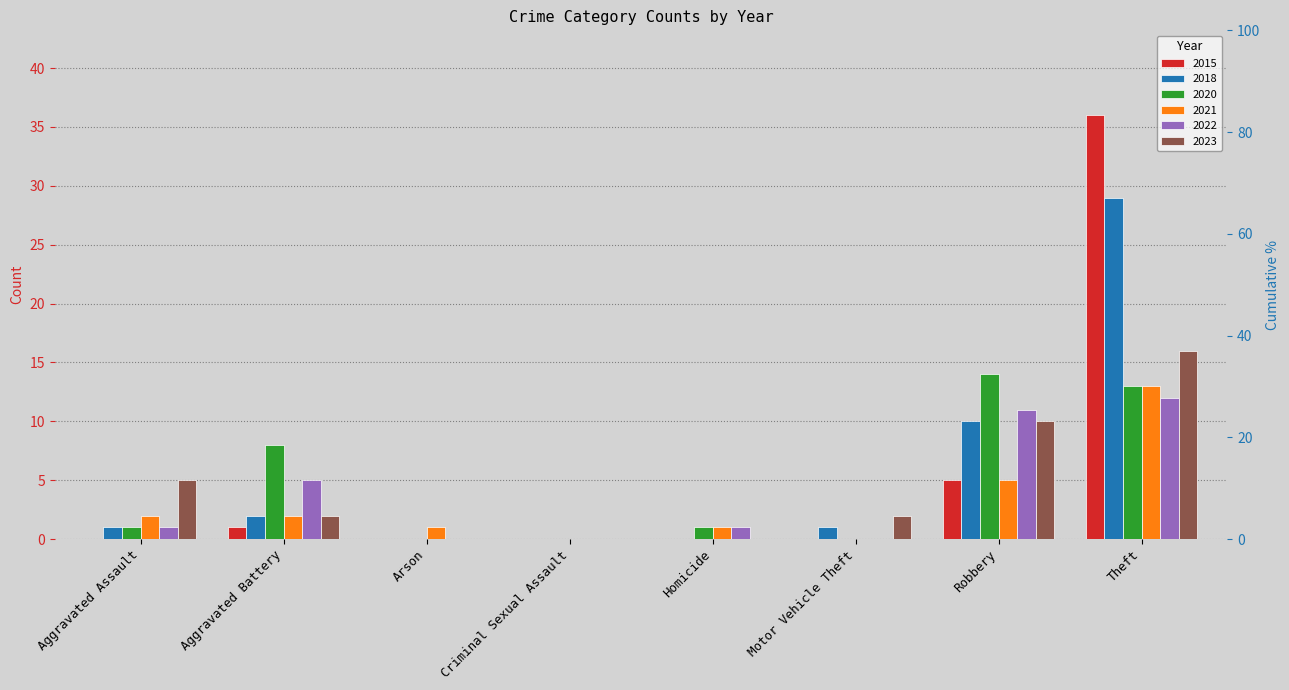

Is the value of 2018 at Criminal Sexual Assault greater than the value of 2022 at Theft?

No